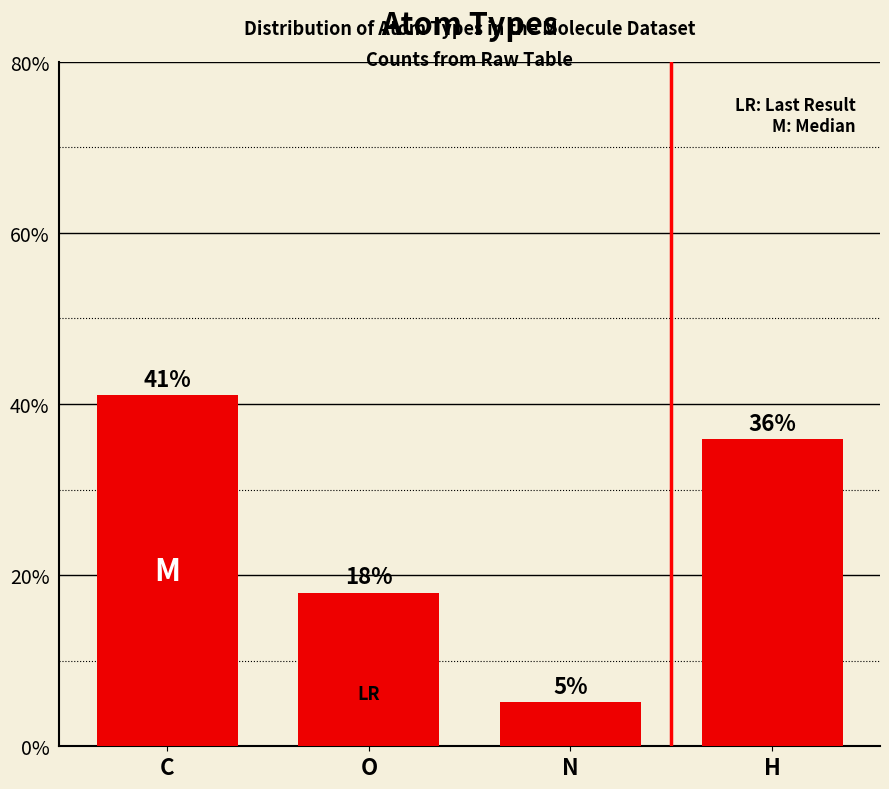

Is it true that the value at C is 0.6?

False